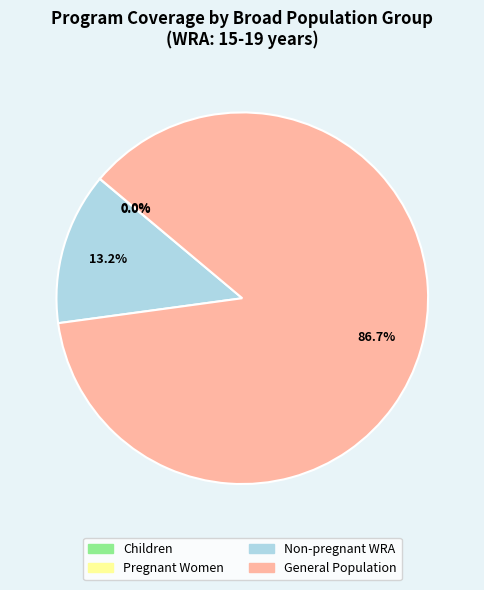

What is the total percentage of General Population and Non-pregnant WRA?

100.0%